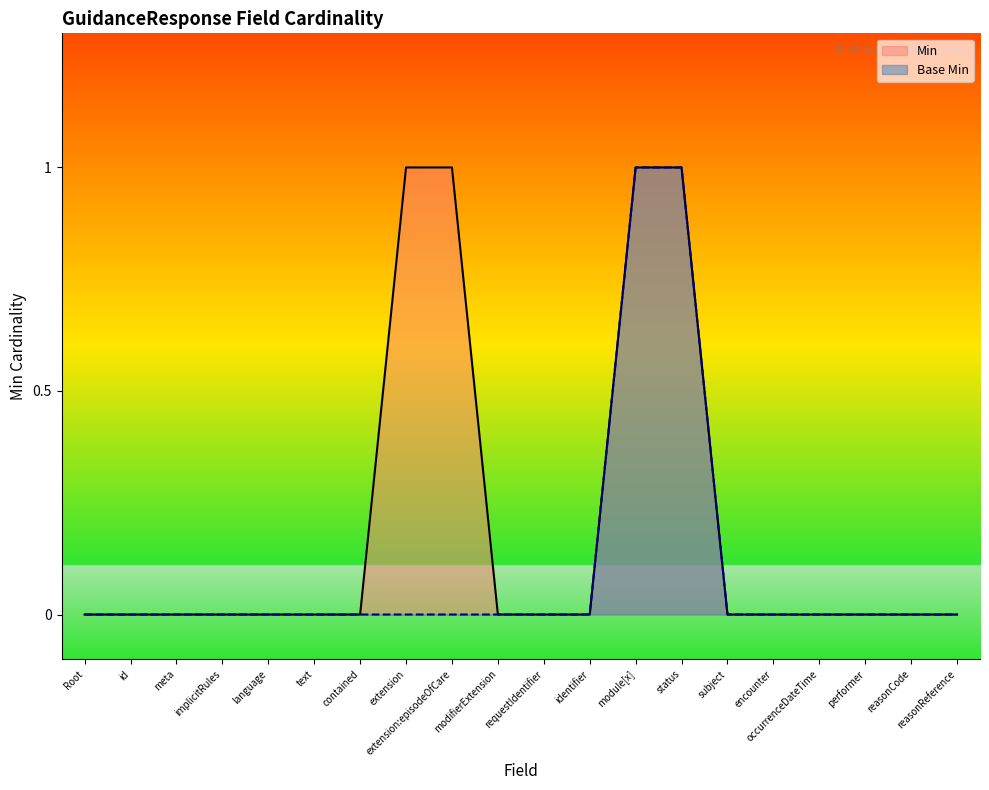

Which has a higher value, occurrenceDateTime or Root?

occurrenceDateTime